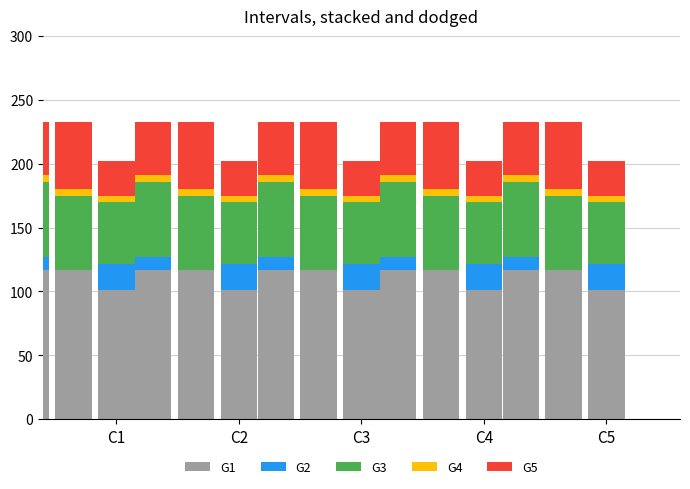

What is the sum of the G4 values at C4 and C1?

10.3